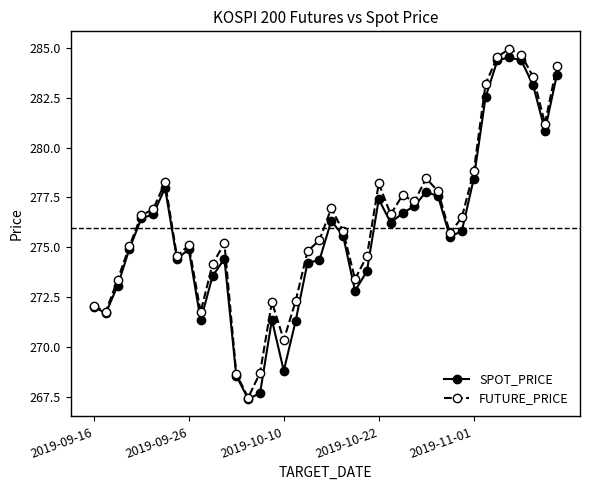

True or false: FUTURE_PRICE has more than 0 points higher than both neighbors.

True